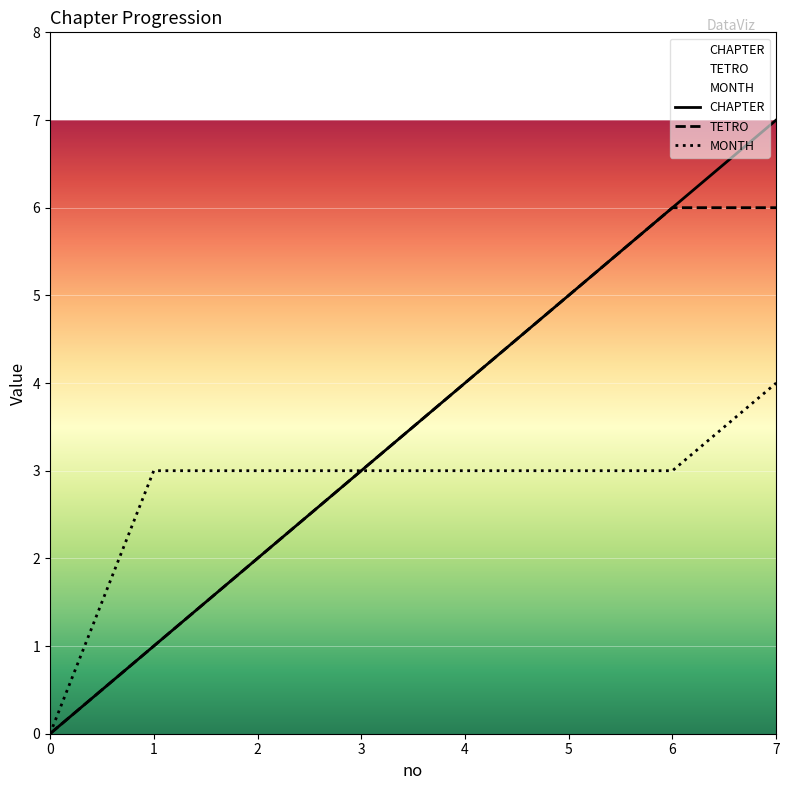

What is the total value across all series at 2?

7